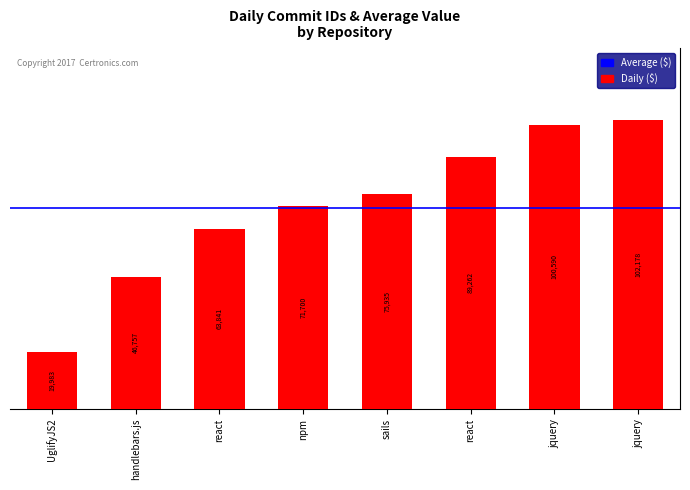

How many data points are less than 75935?

4